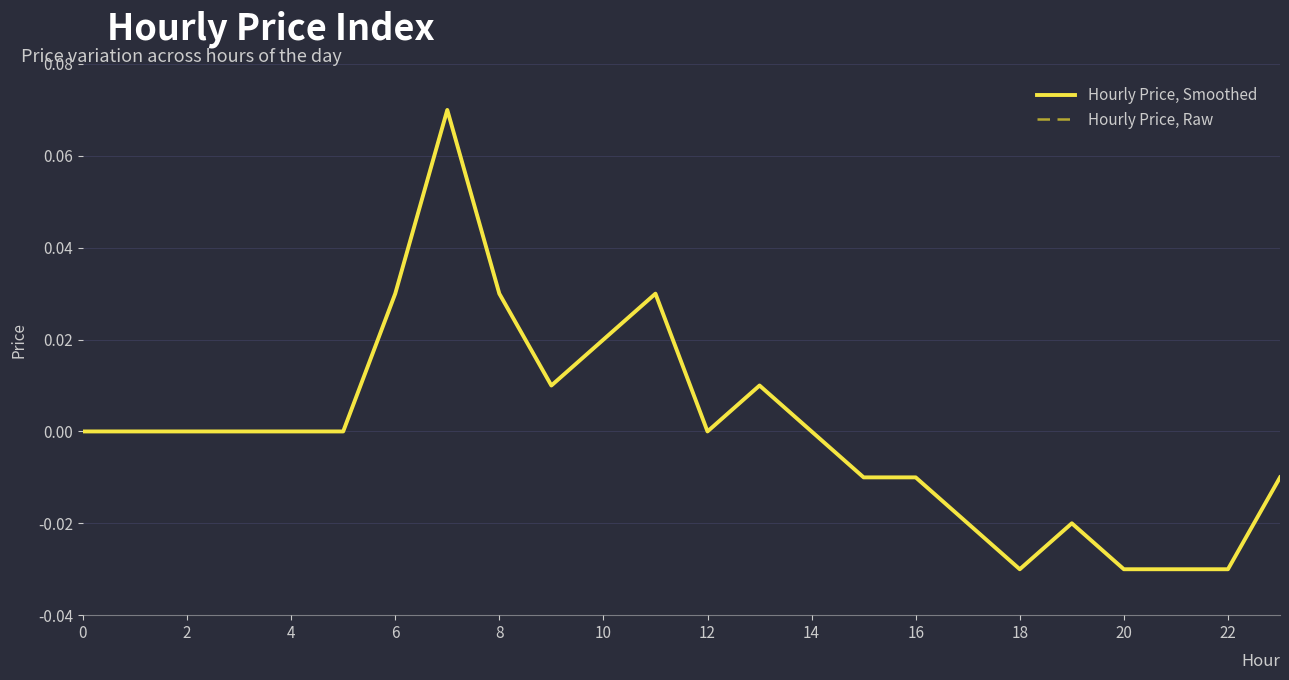

Does the chart display data point markers on the line(s)?

No